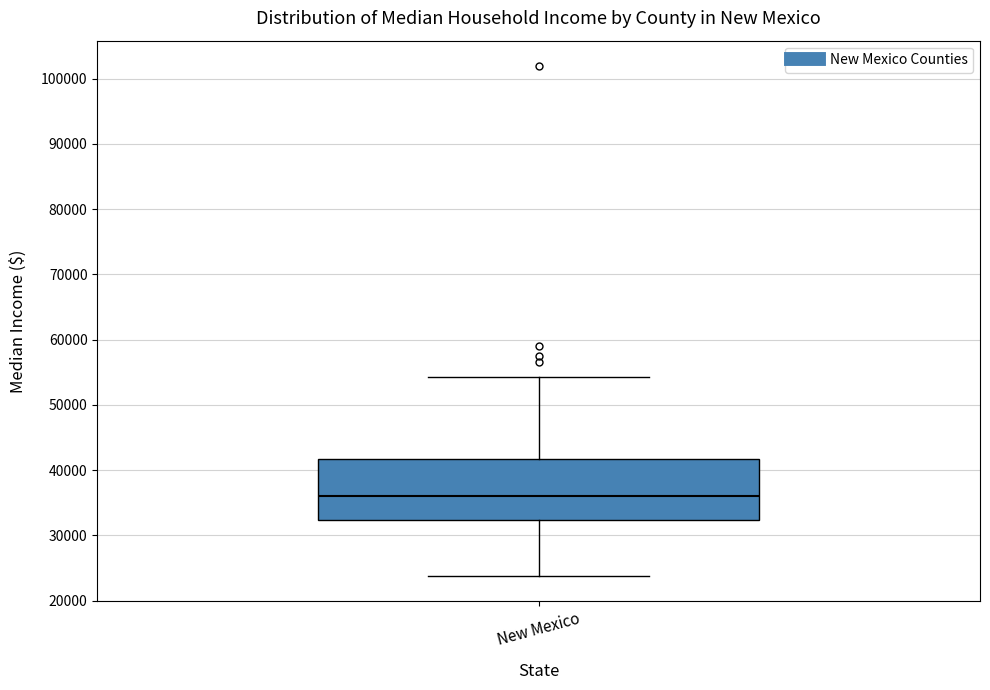

Where is the upper edge of the box for New Mexico on the y-axis? The values are not printed on the chart, so give them approximately, as read against the axis.

42000